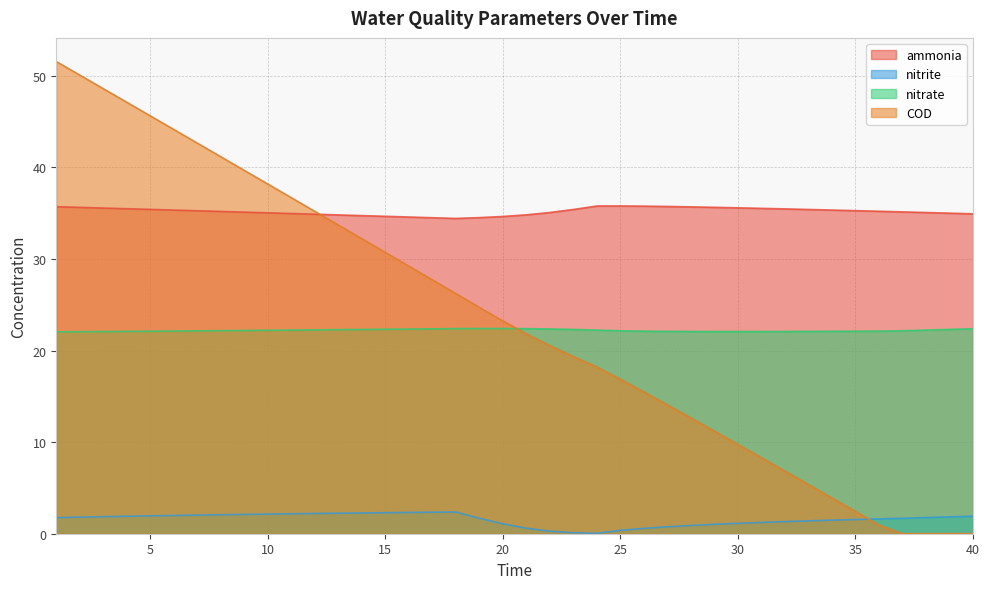

How many lines are shown in the chart?

4